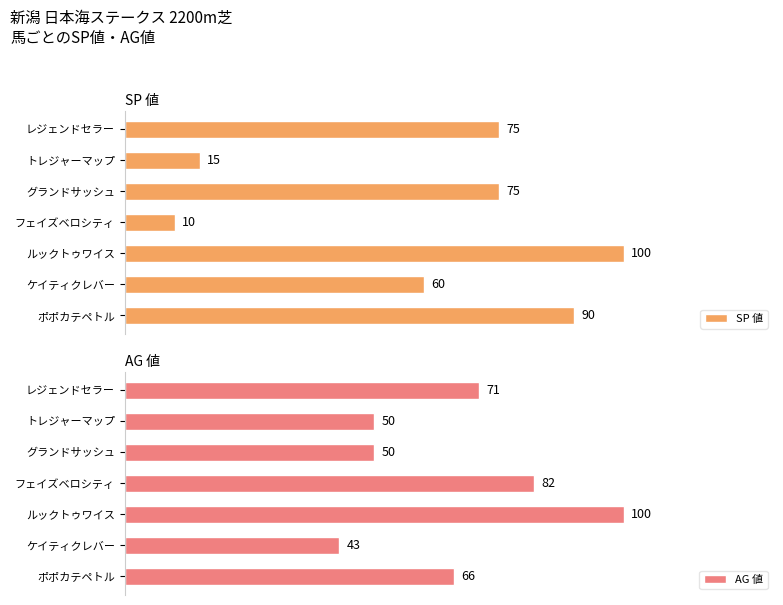

How many bars are there in total?

14